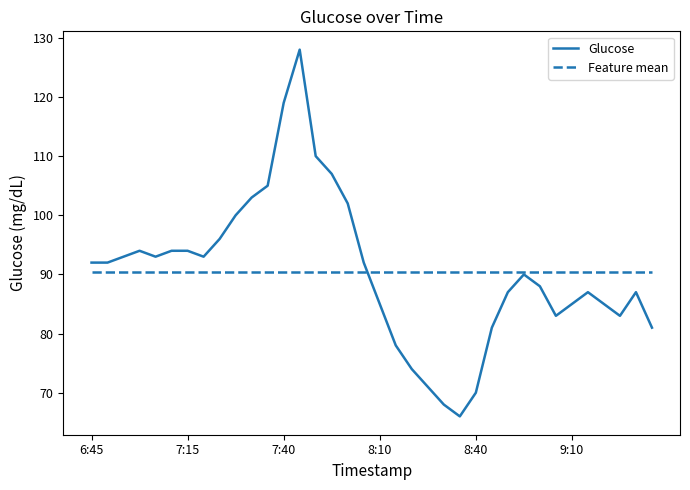

List the series in order of their peak value, highest first.

Glucose, Feature mean